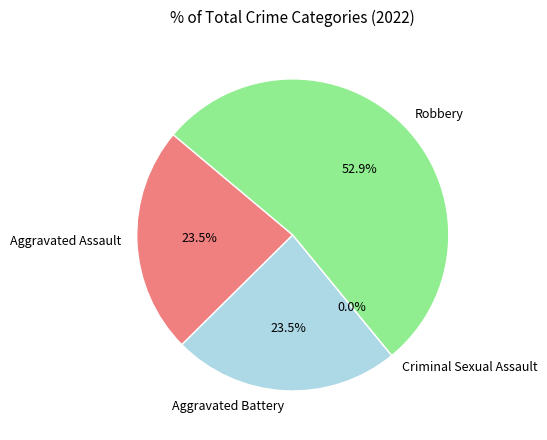

To the nearest percent, what is the difference between the largest and smallest slice percentages?

53%